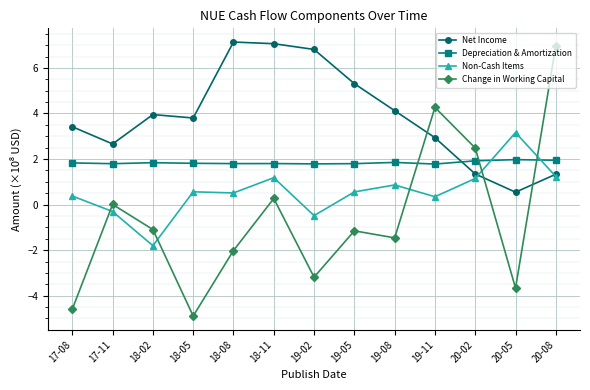

In Change in Working Capital, how many points are lower than both neighbors (excluding endpoints)?

4